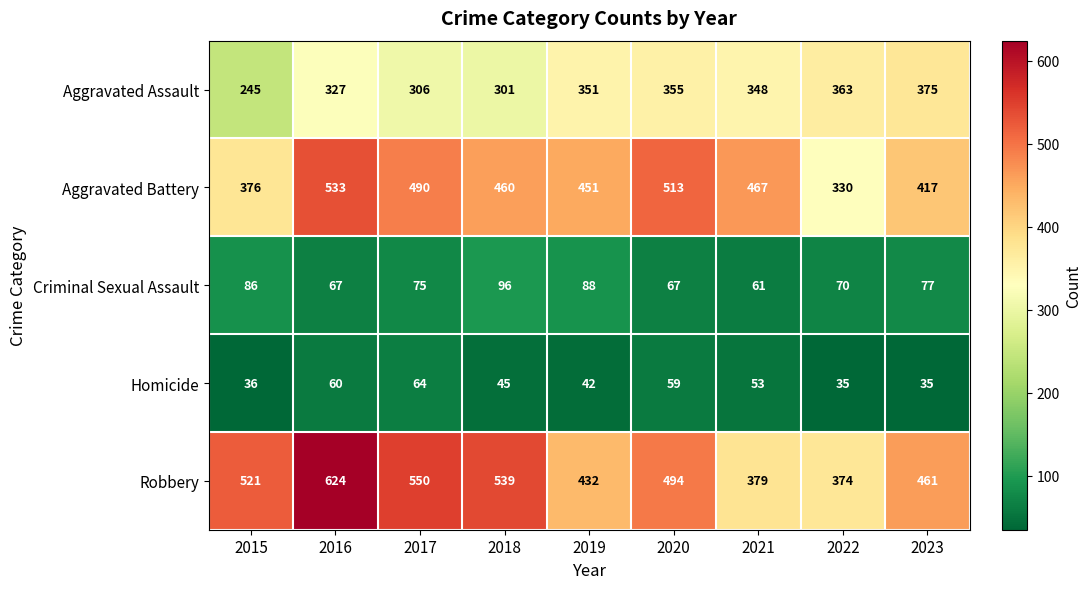

Which series has the largest range (max minus min)?

Robbery